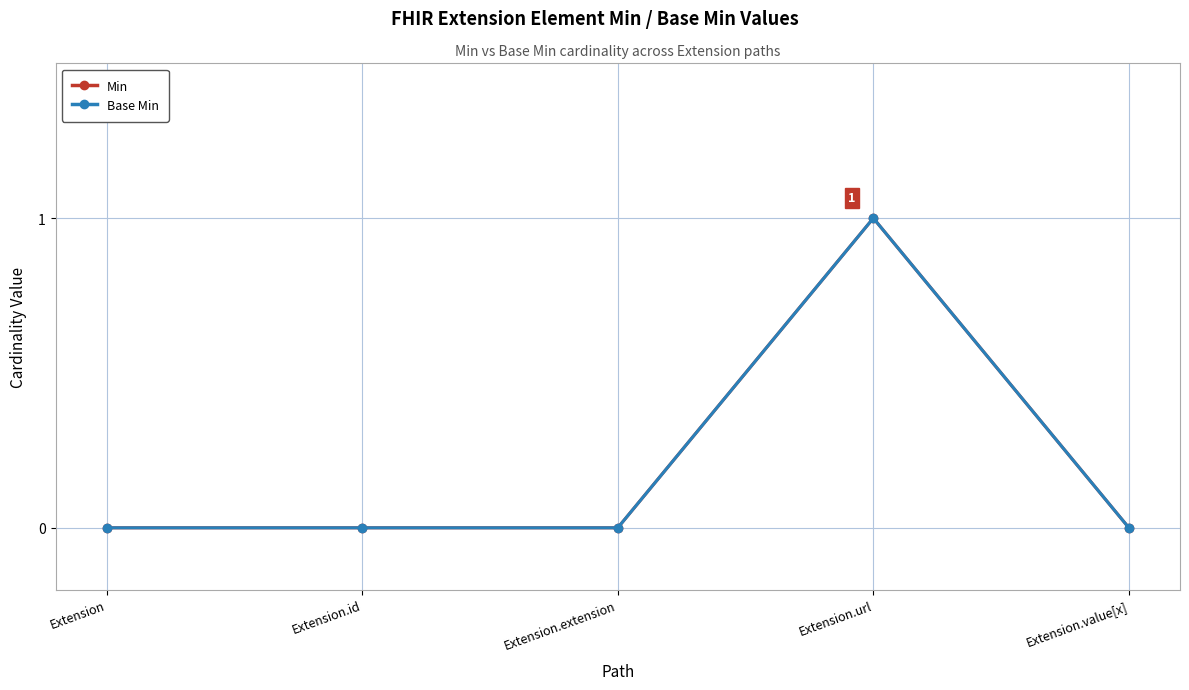

Reading left to right, what are all the values shown in this chart?

Min: 0	0	0	1	0
Base Min: 0	0	0	1	0